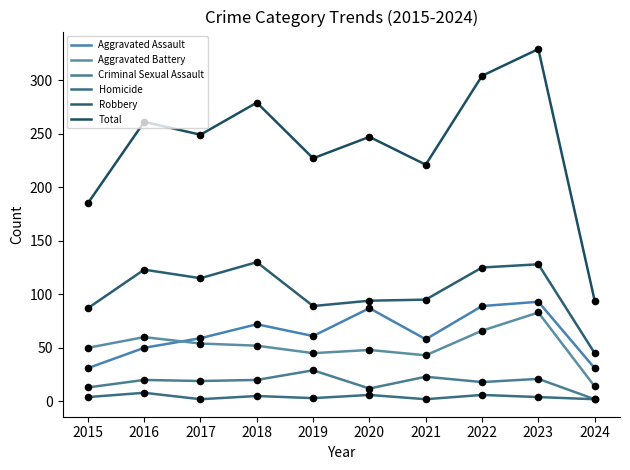

Does the chart have visible grid lines?

No